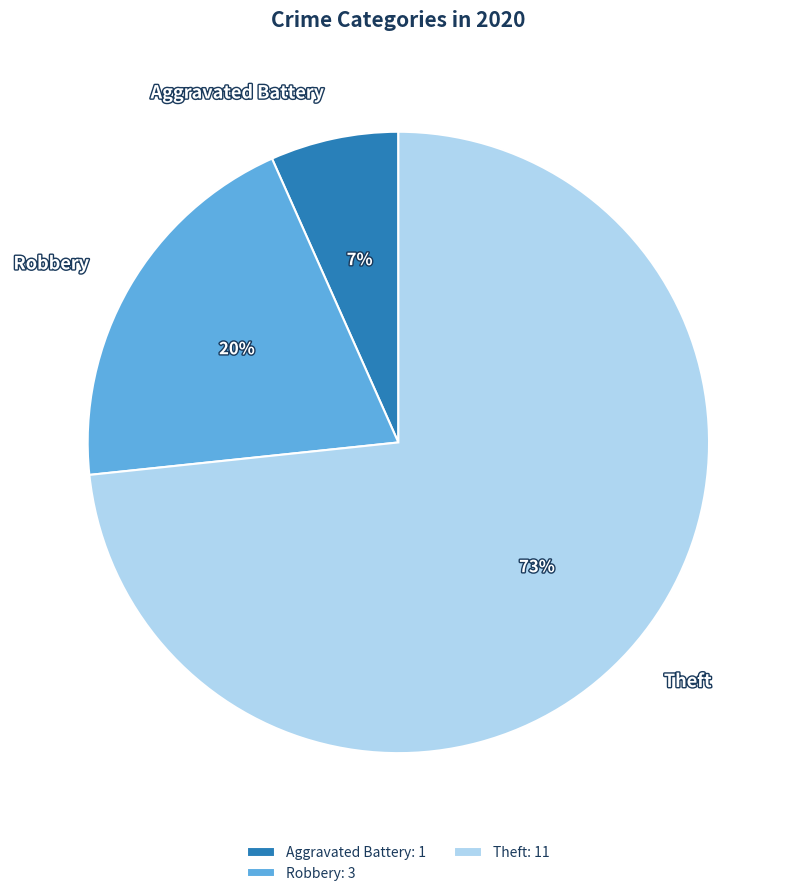

The Robbery slice represents 20% of the pie. True or false?

True